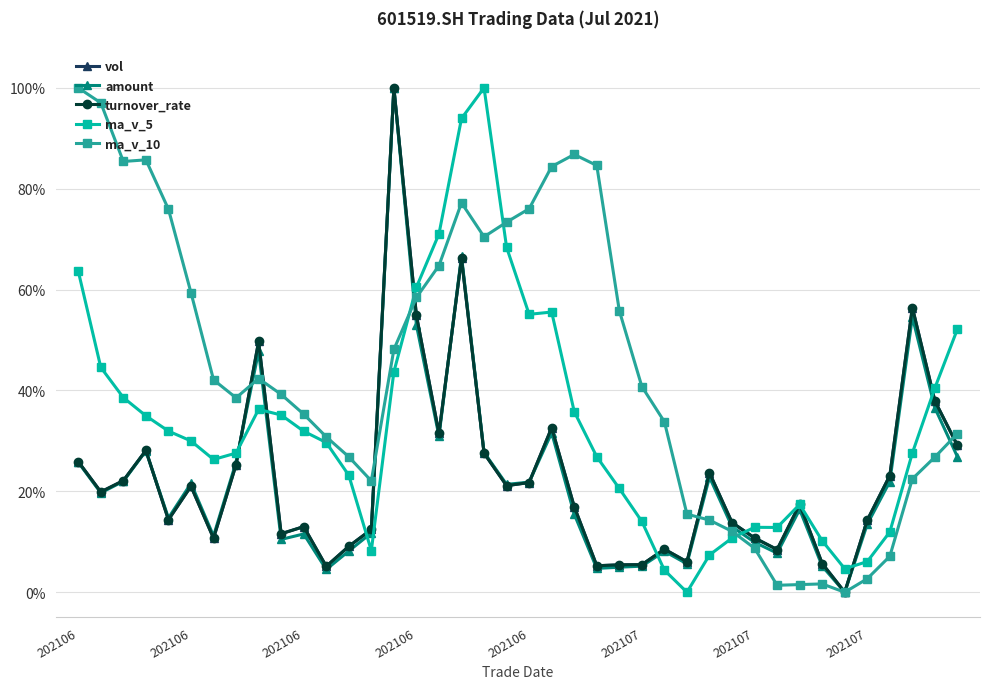

What is the greatest value displayed?

100.0